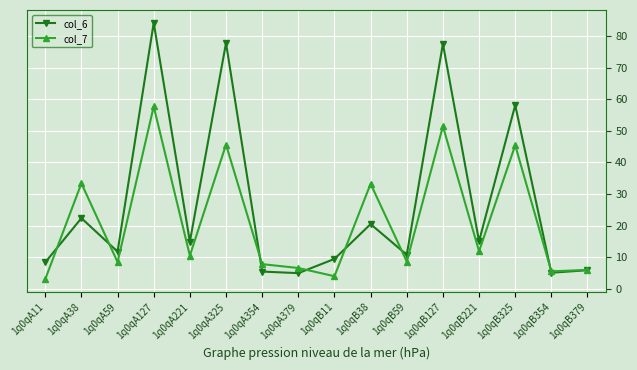

Read the col_6 value at 1q0qA127.

84.3